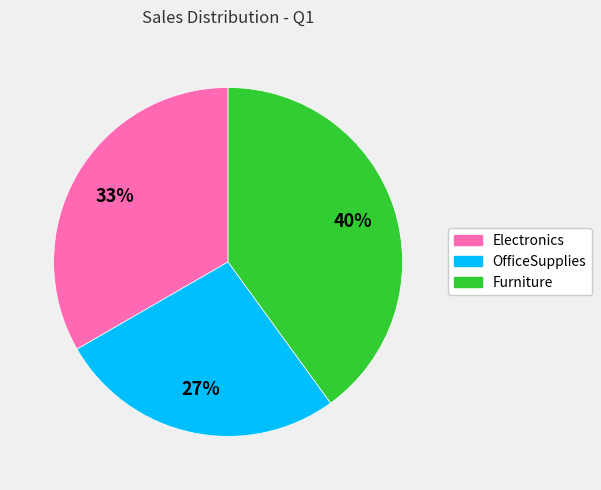

To the nearest percent, what is the difference between the Furniture and OfficeSupplies slice percentages?

13%